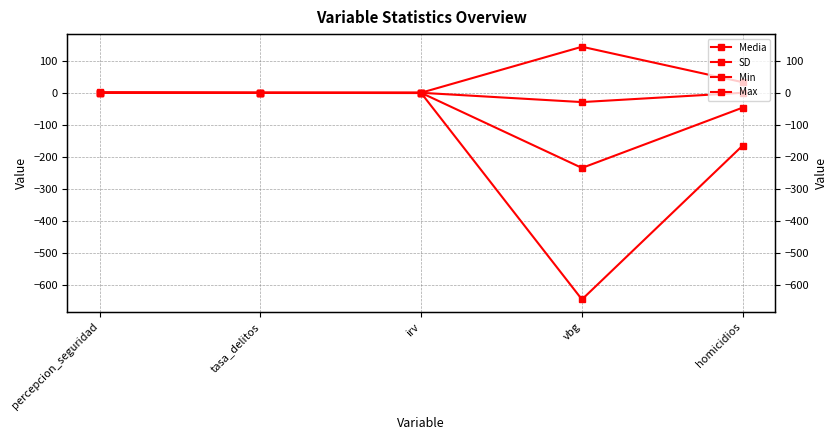

How many lines are shown in the chart?

4